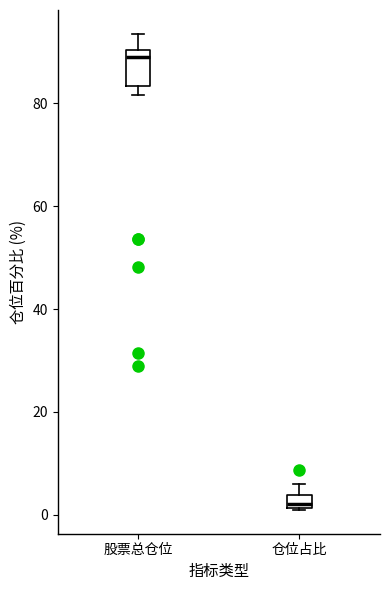

Which box's median line is the lowest?

仓位占比